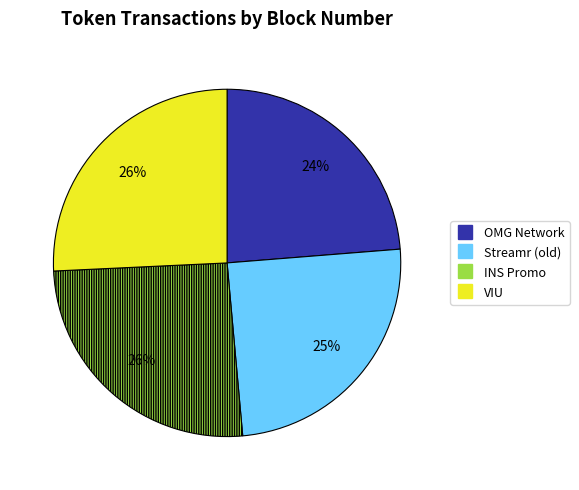

What percentage is the Streamr (old) slice, to the nearest percent?

25%